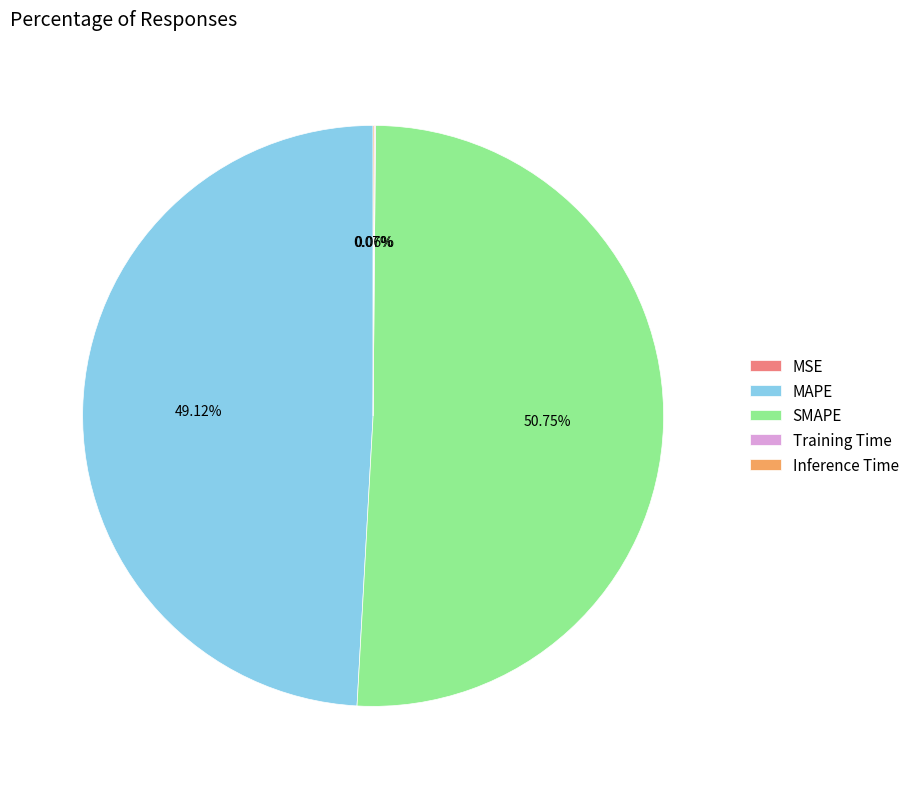

Does SMAPE account for over 50% of the chart?

Yes